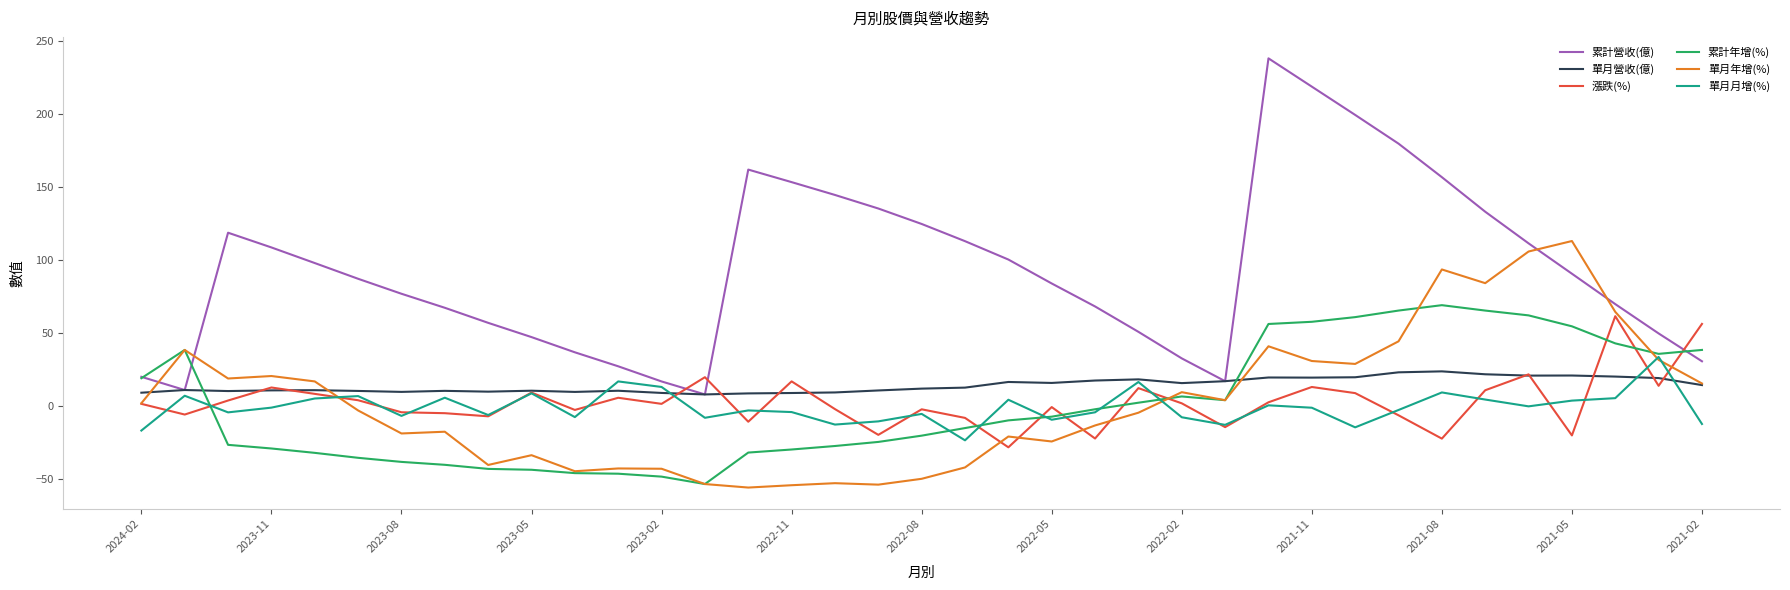

What are all the series names shown in the legend?

累計營收(億), 單月營收(億), 漲跌(%), 累計年增(%), 單月年增(%), 單月月增(%)